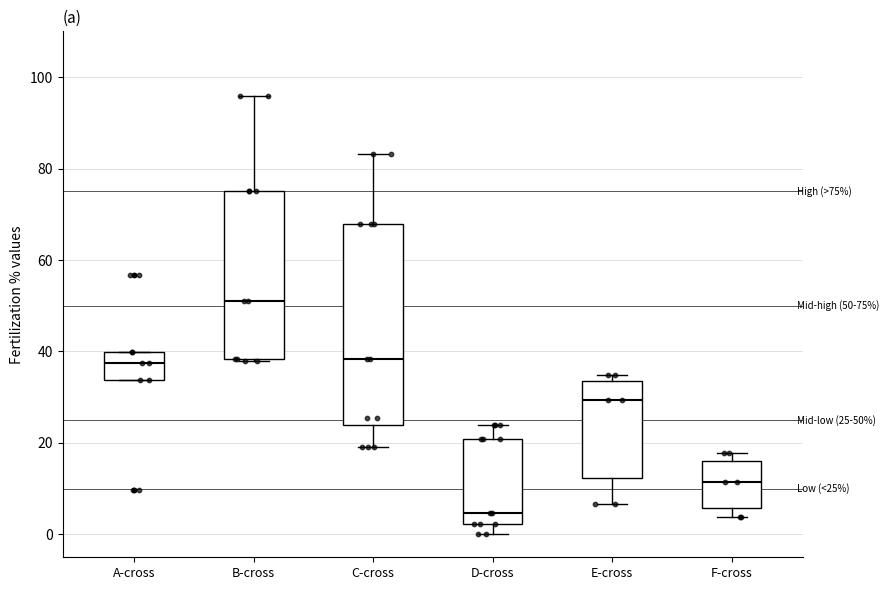

Which box's median line is the highest?

B-cross